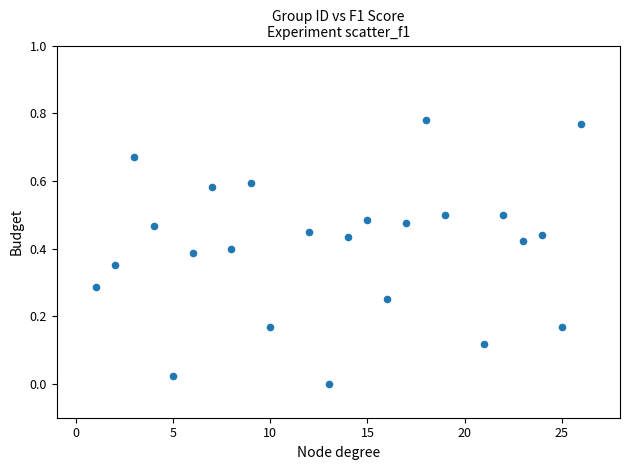

What is the range of X values (max minus min)?

25.0